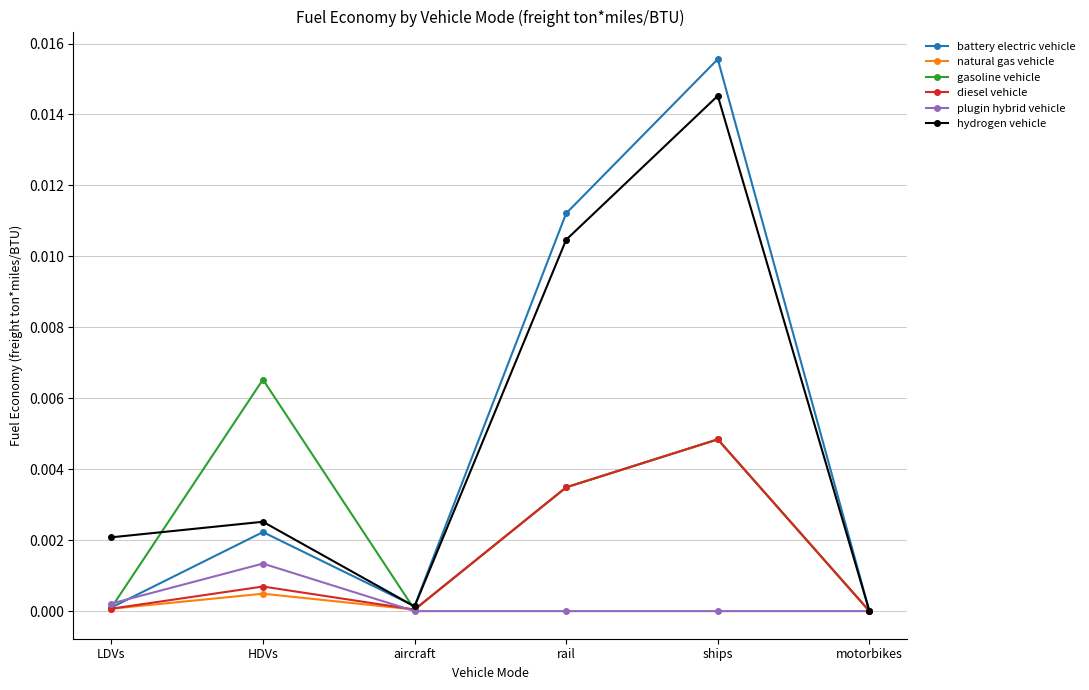

At which label does battery electric vehicle reach its peak?

ships